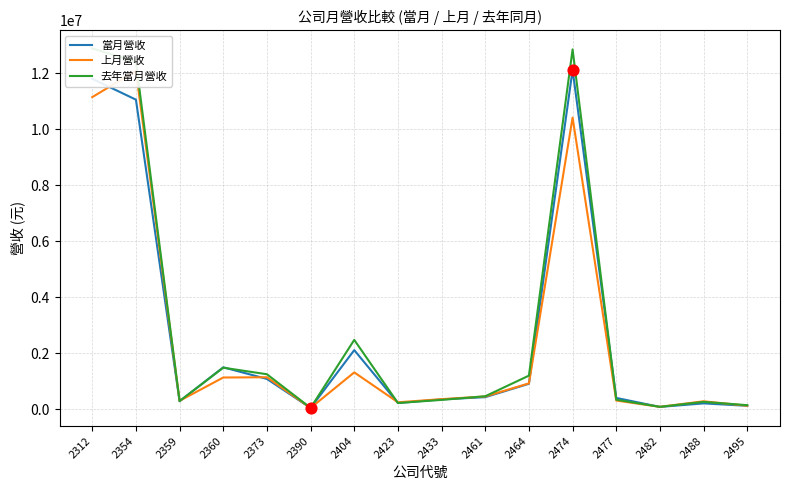

At how many categories does at least one series exceed 1012132?

7